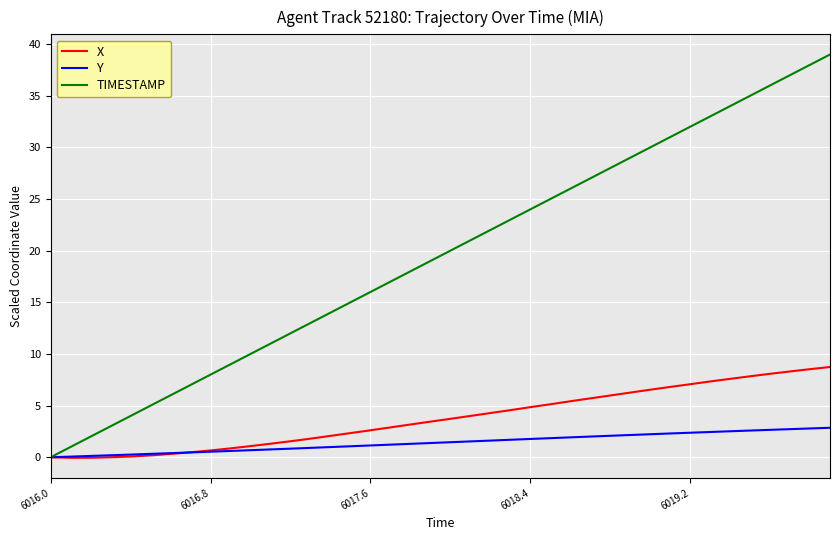

Which series has the widest spread of values?

TIMESTAMP